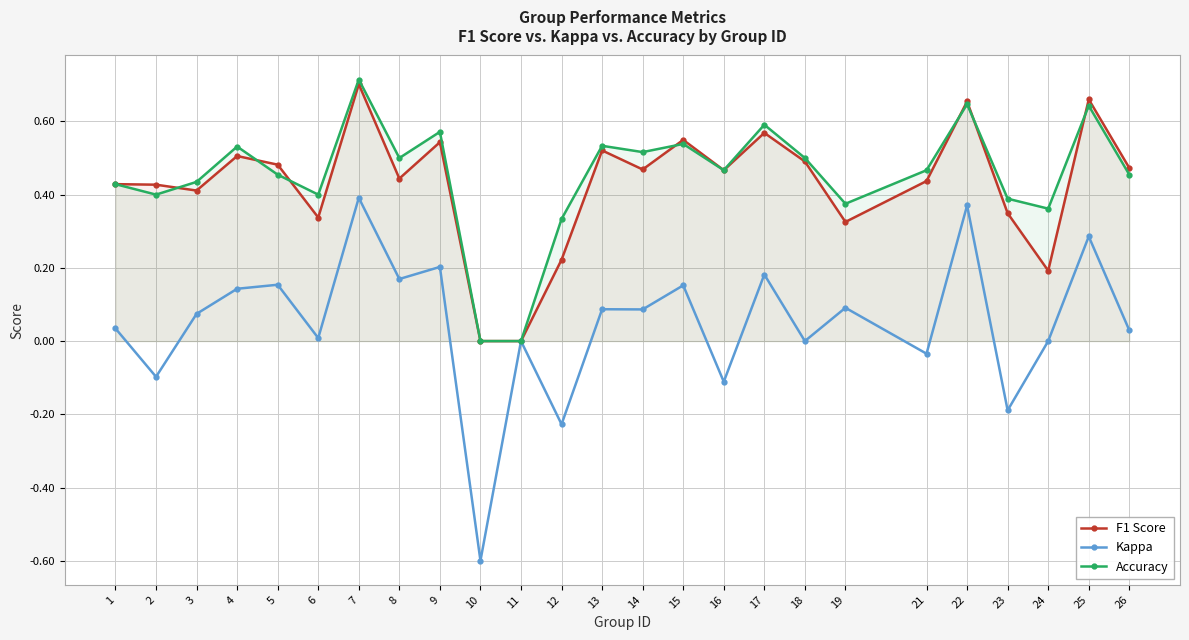

What is the value of the Accuracy point at the 1st from the left?

0.4